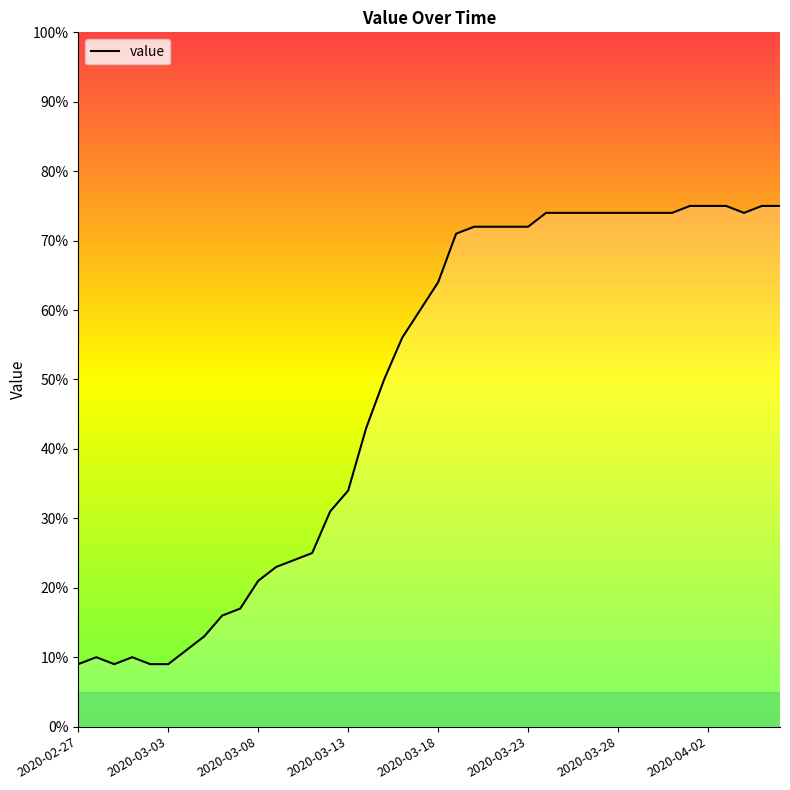

What is the smallest value displayed?

9